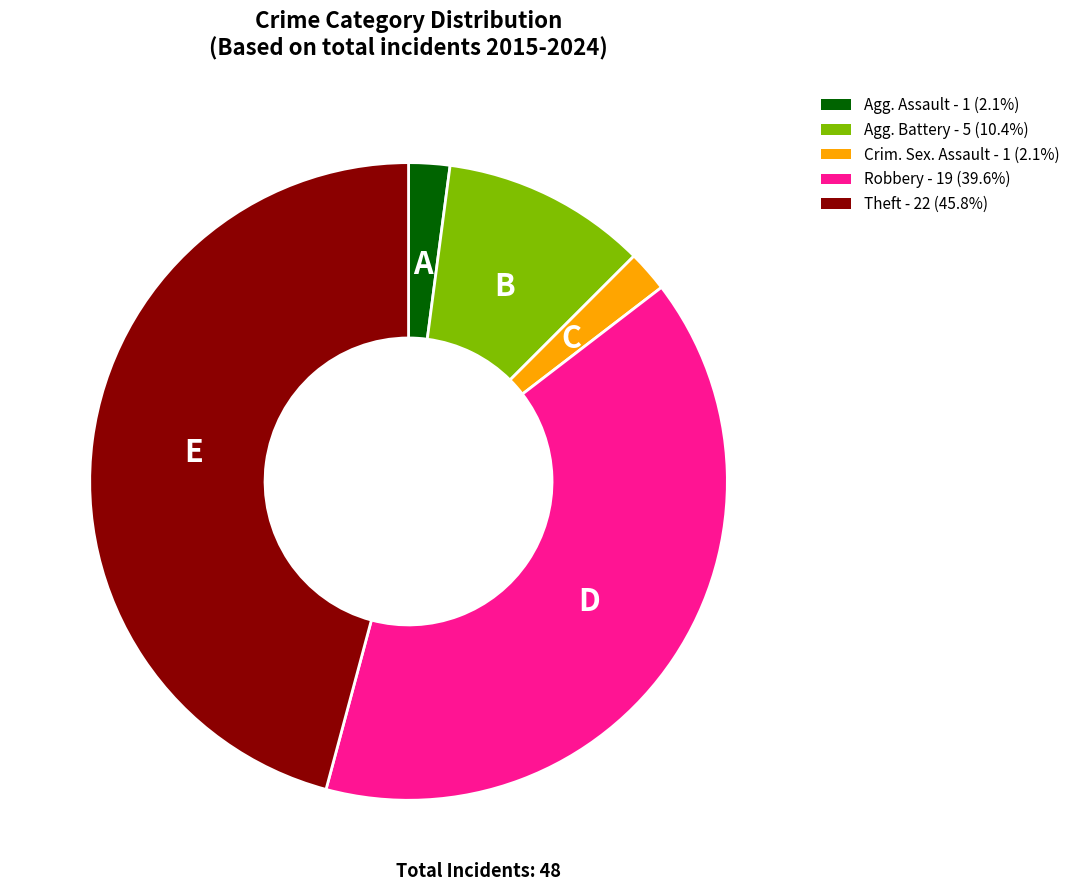

Approximately how many times larger is the value at Agg. Battery - 5 (10.4%) compared to Robbery - 19 (39.6%)?

0.3